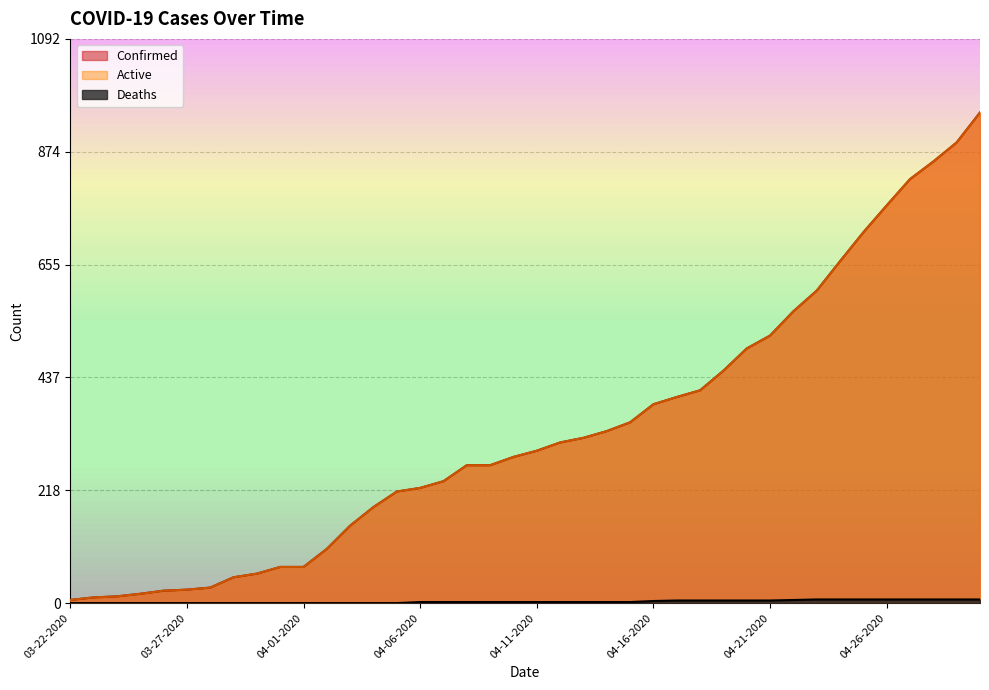

What value does the Deaths series have at 04-27-2020?

7